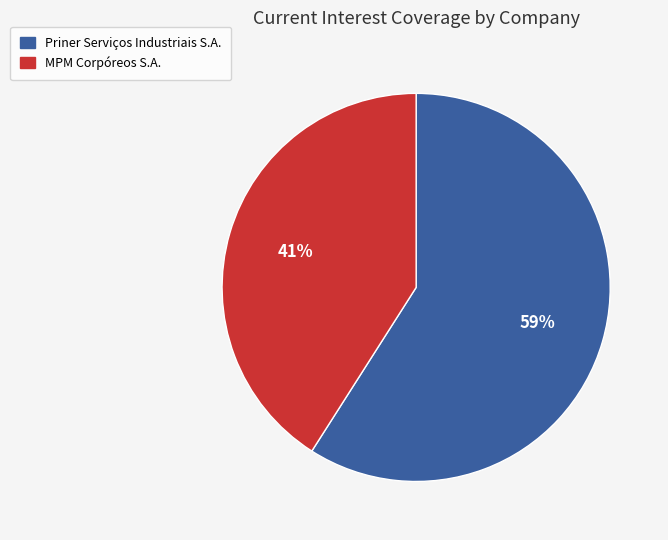

What is the ratio of the value at Priner Serviços Industriais S.A. to the value at MPM Corpóreos S.A.?

1.4